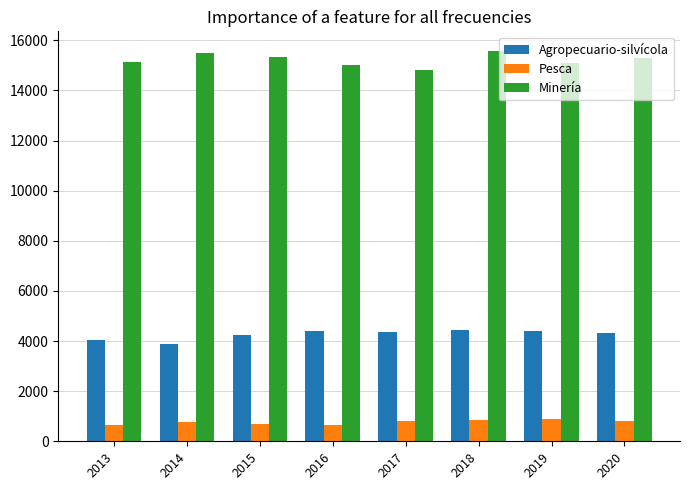

What is the approximate value of Agropecuario-silvícola at 2019, to the nearest 50?

4400